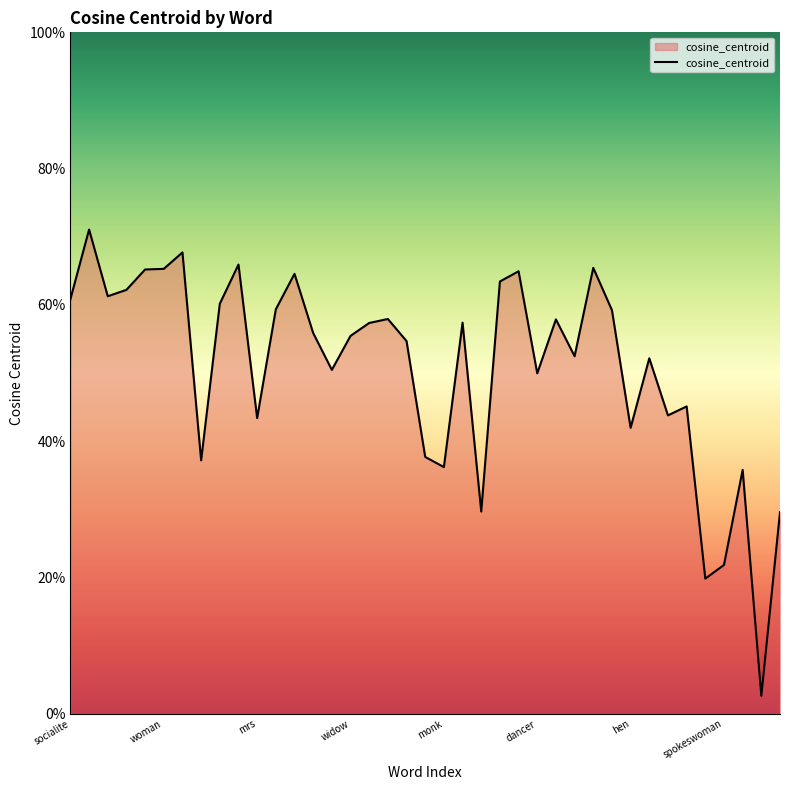

What is the sum of all values?

19.8